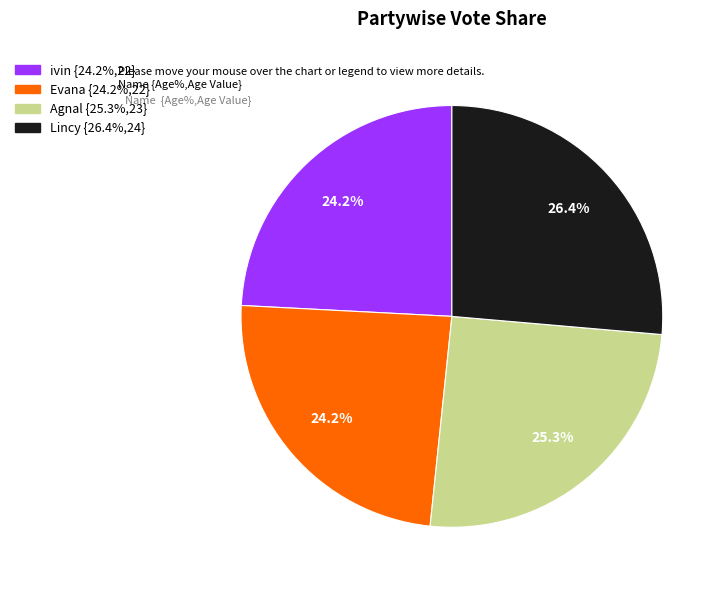

Is Evana the majority of the pie?

No